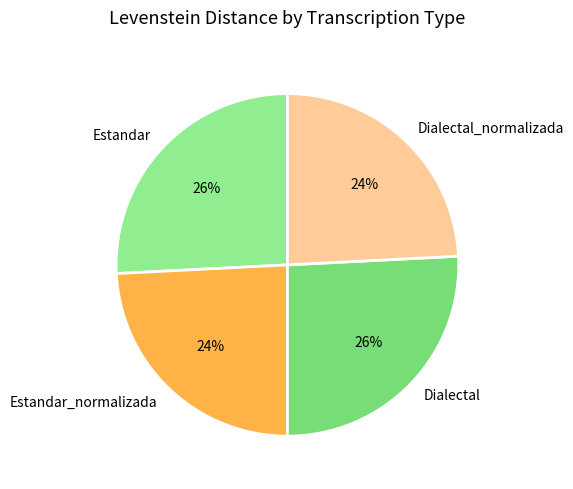

To the nearest percent, what percentage of the pie is Dialectal?

26%